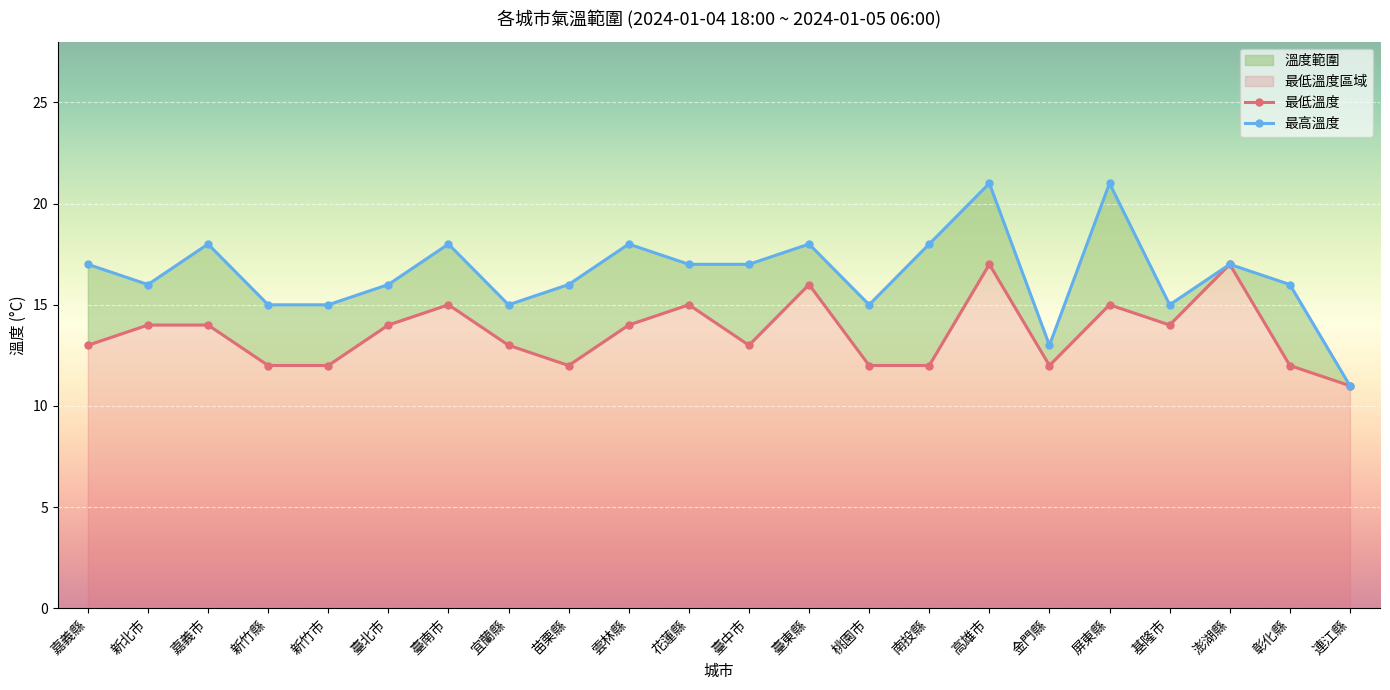

Reading left to right, transcribe all the data shown in this chart.

最低溫度: 13	14	14	12	12	14	15	13	12	14	15	13	16	12	12	17	12	15	14	17	12	11
最高溫度: 17	16	18	15	15	16	18	15	16	18	17	17	18	15	18	21	13	21	15	17	16	11